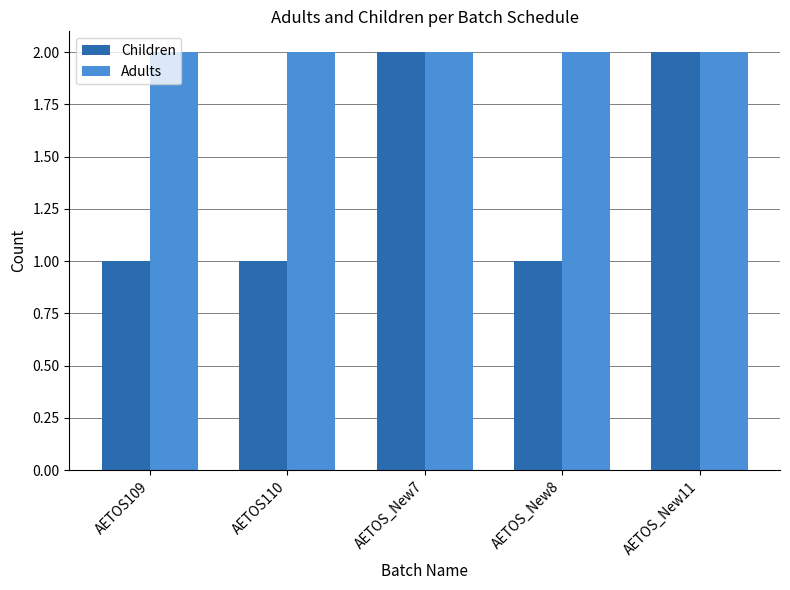

Which series has the largest total across all categories?

Adults